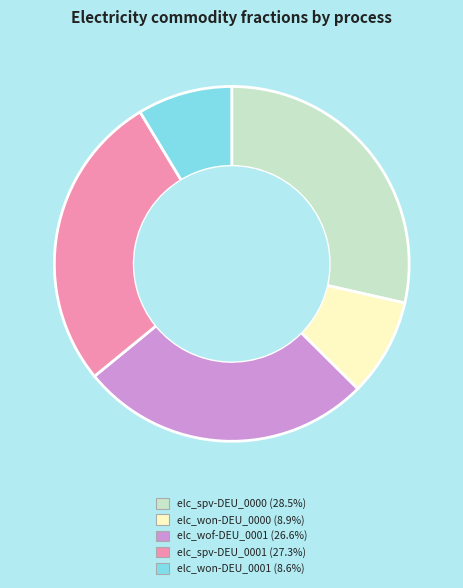

True or false: elc_won-DEU_0000 accounts for 9% of the total.

True